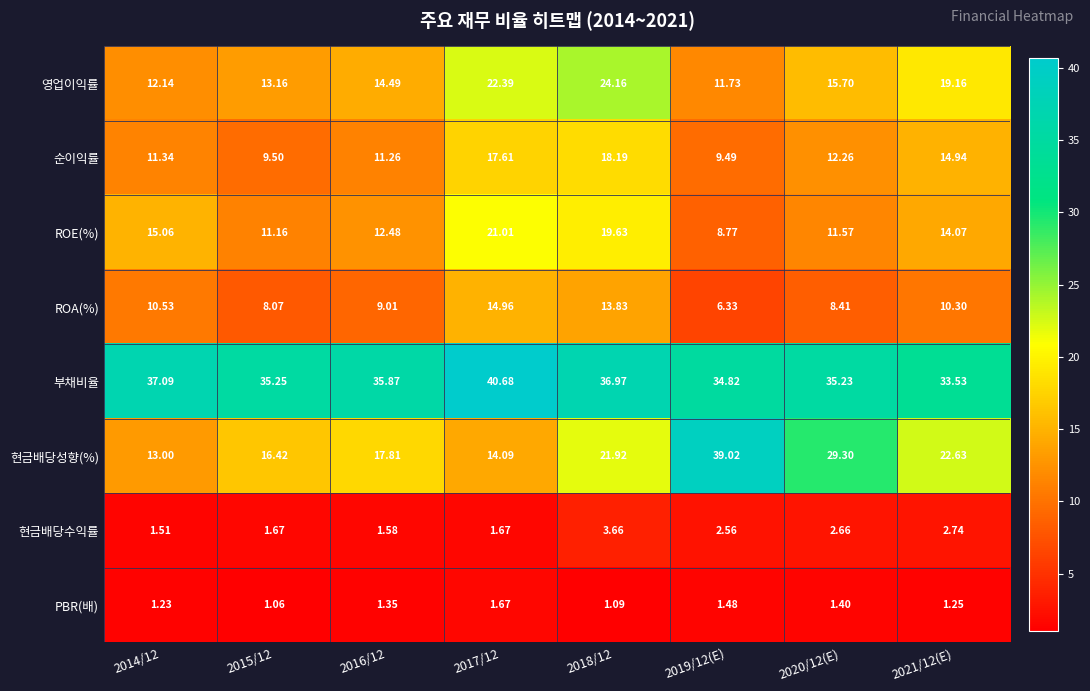

Which series changed the most between 2015/12 and 2019/12(E)?

현금배당성향(%)